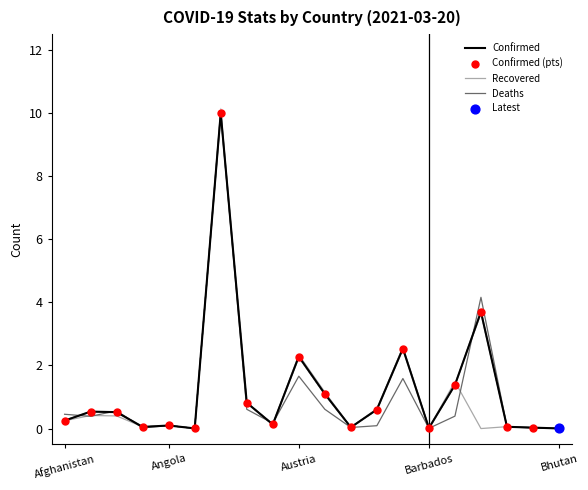

Is it true that Confirmed equals 4.1 at Austria?

False